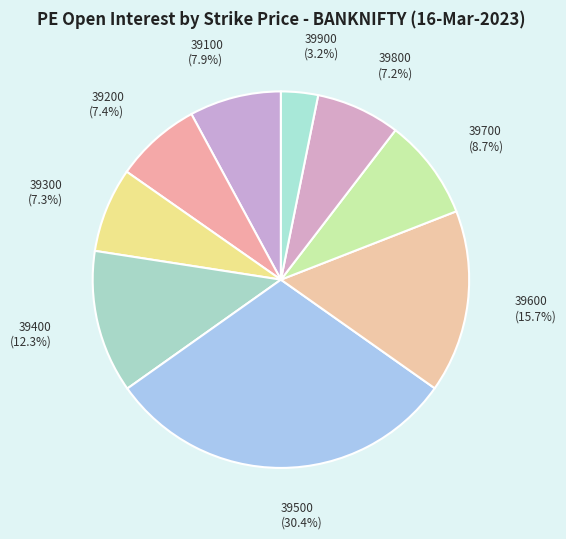

Between 39400 and 39100, which is larger?

39400